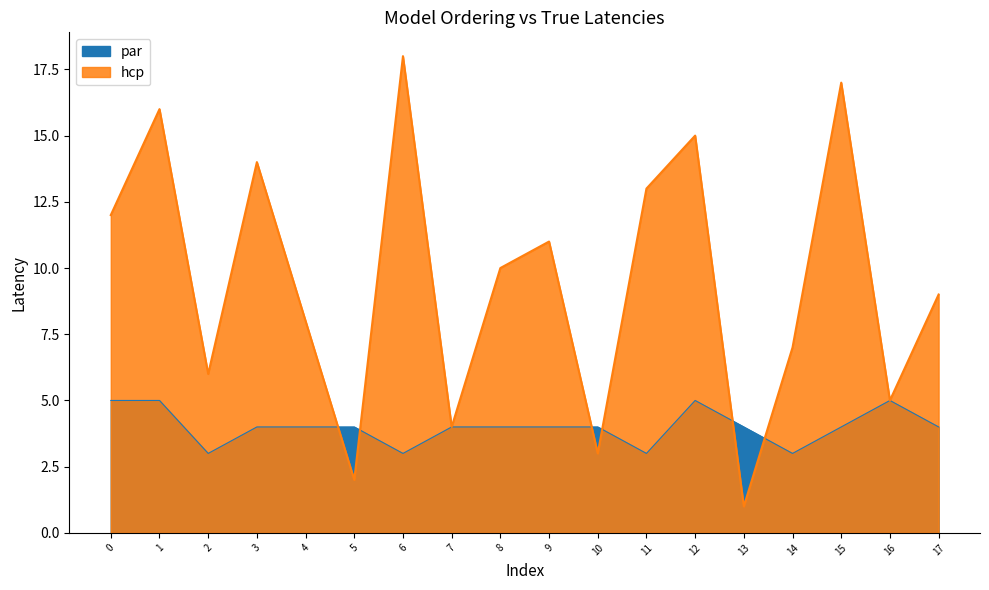

What is the maximum value shown in the chart?

18